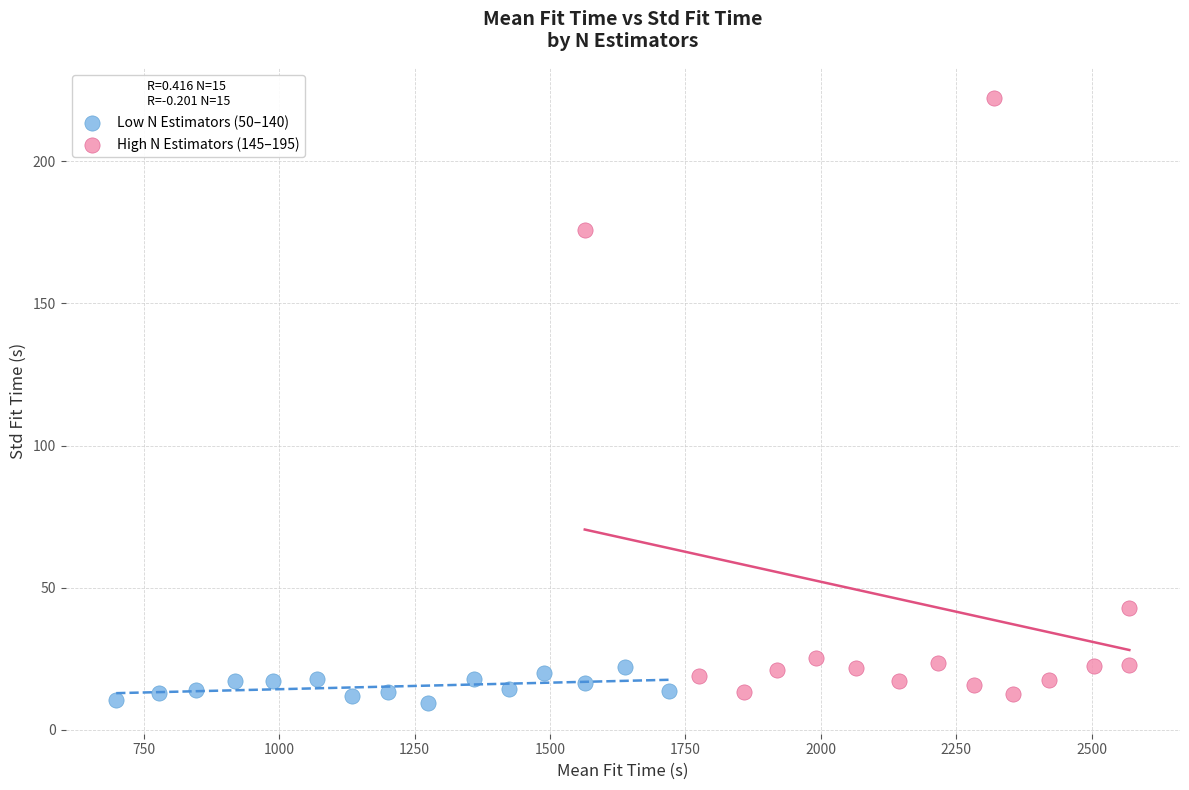

Which series contains the highest Y value?

High N Estimators (145–195)